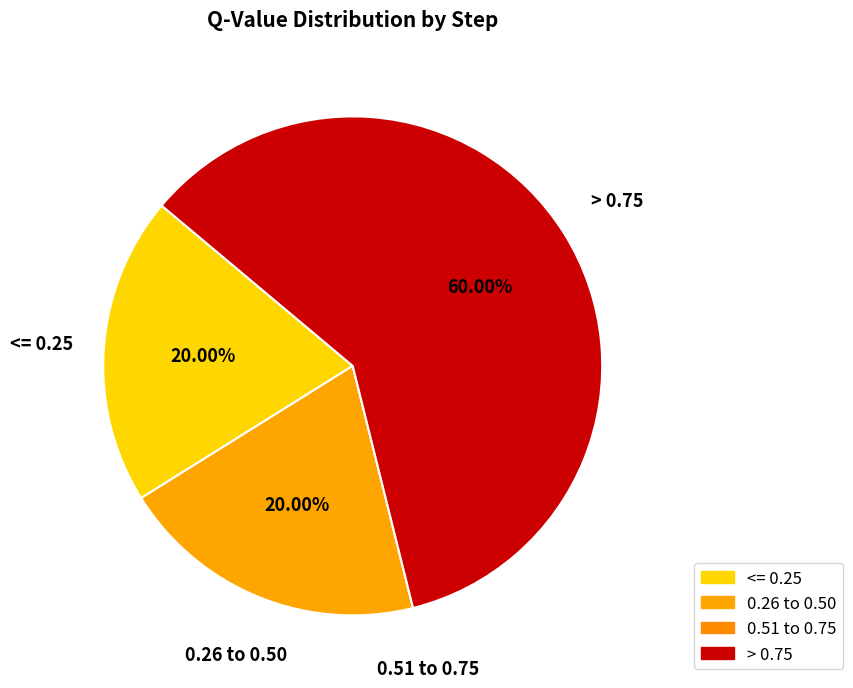

Does > 0.75 represent more than half of the total?

Yes